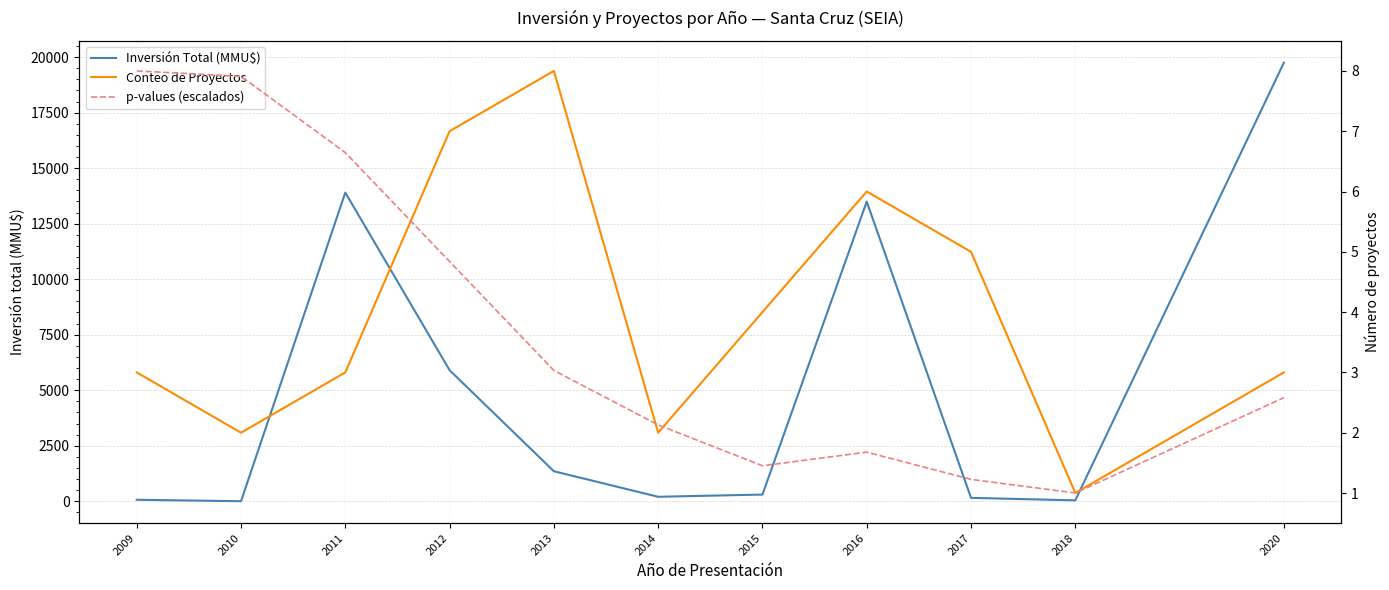

How many categories are shown in the chart?

11